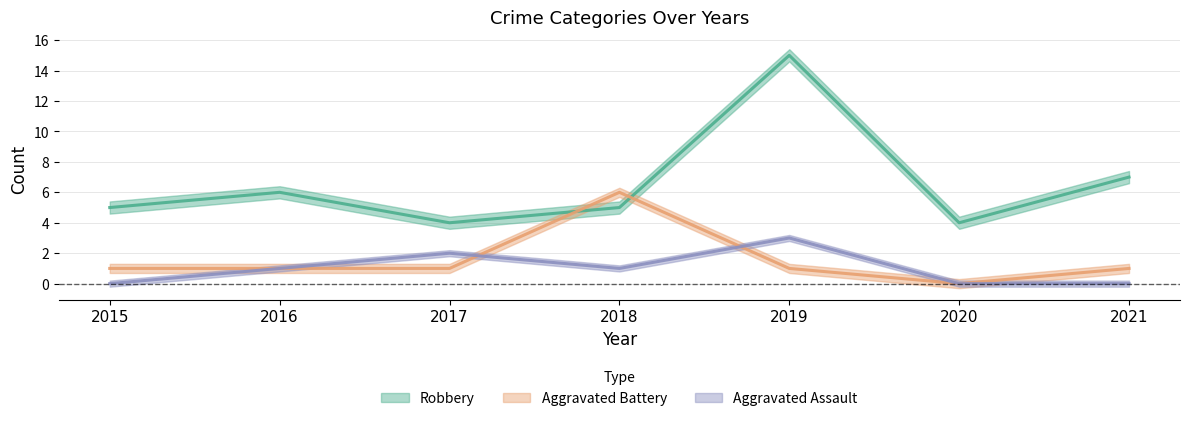

Is it true that Aggravated Assault equals 1 at 2016?

True